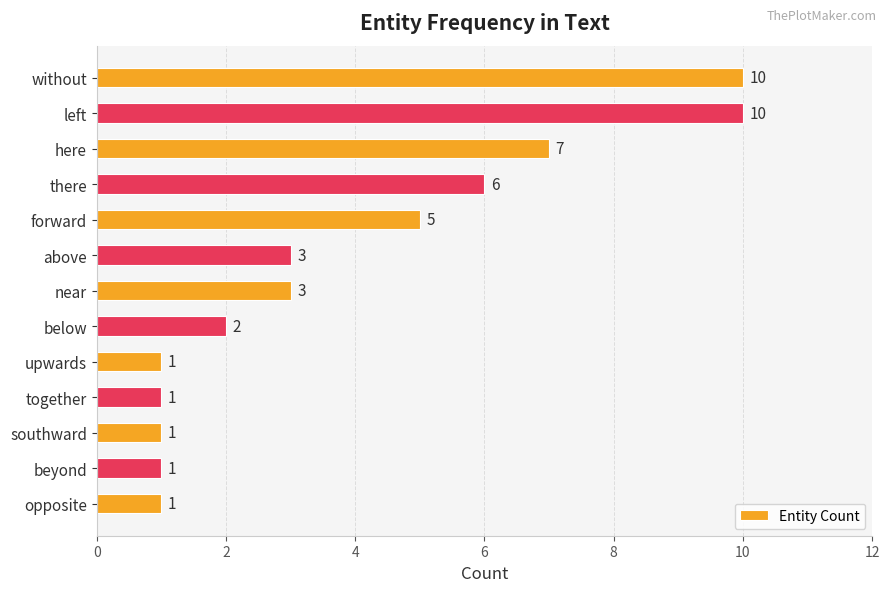

What is the greatest value displayed?

10